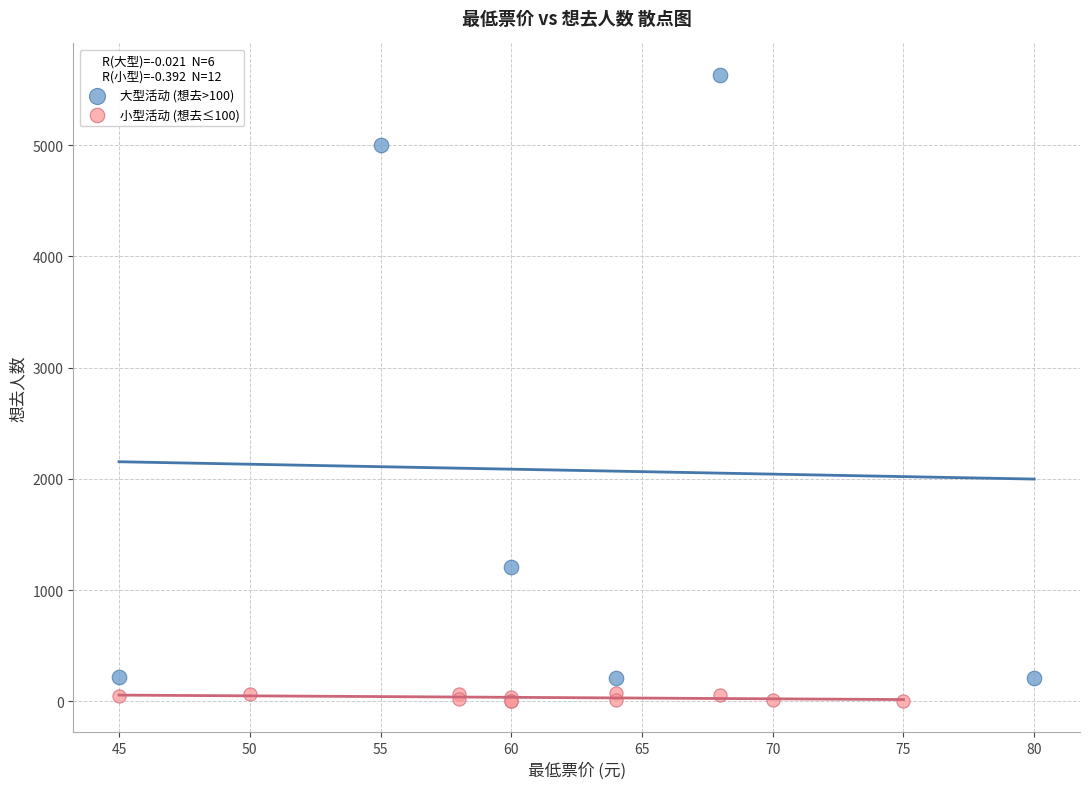

Which series contains the highest Y value?

大型活动 (想去>100)